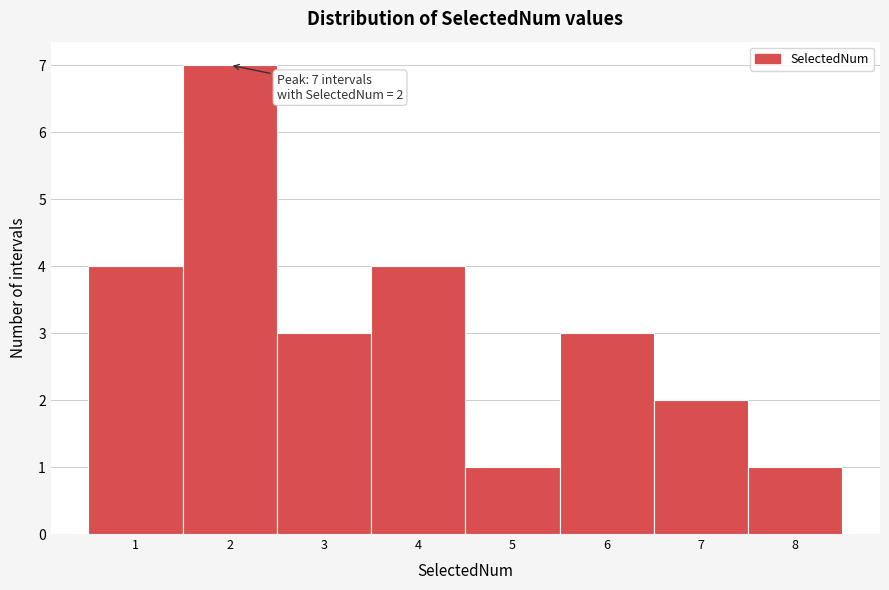

Which range on the x-axis has the tallest bar?

1.5 to 2.5